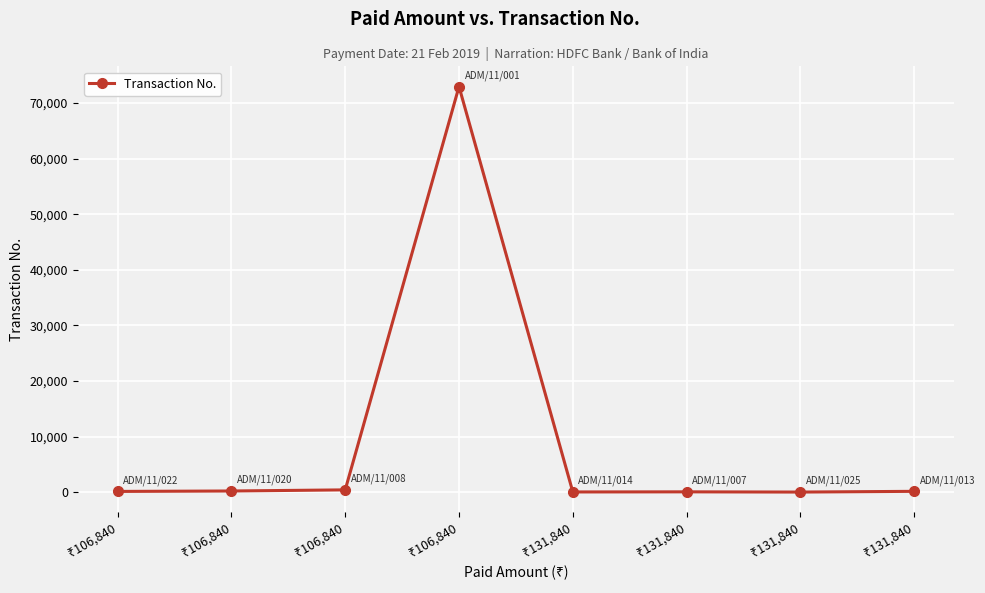

Does the chart have visible grid lines?

Yes